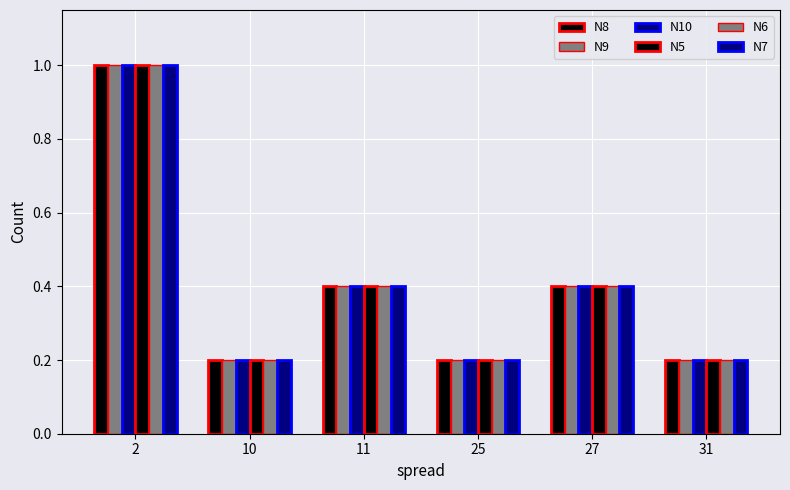

Rank the series by their maximum value, from highest to lowest.

N8, N9, N10, N5, N6, N7